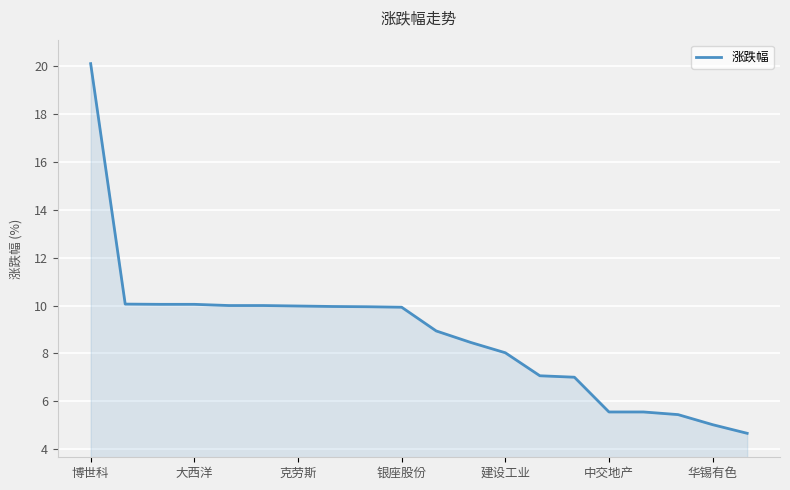

What is the difference between the maximum and minimum values?

15.4